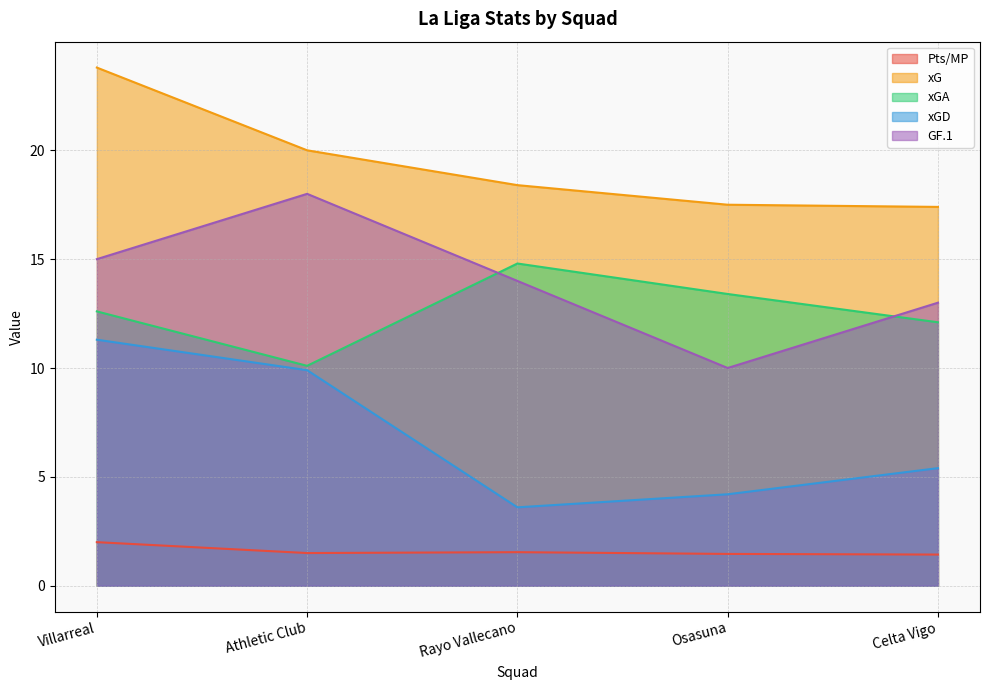

How many lines are shown in the chart?

5